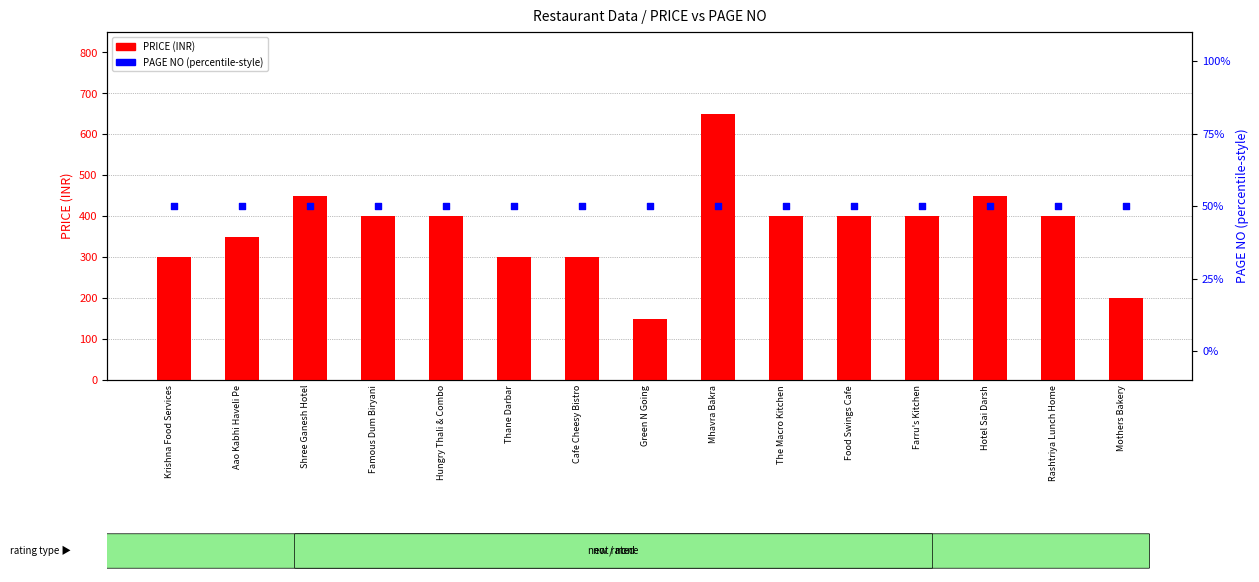

At which category is the sum across all series the highest?

Mhavra Bakra